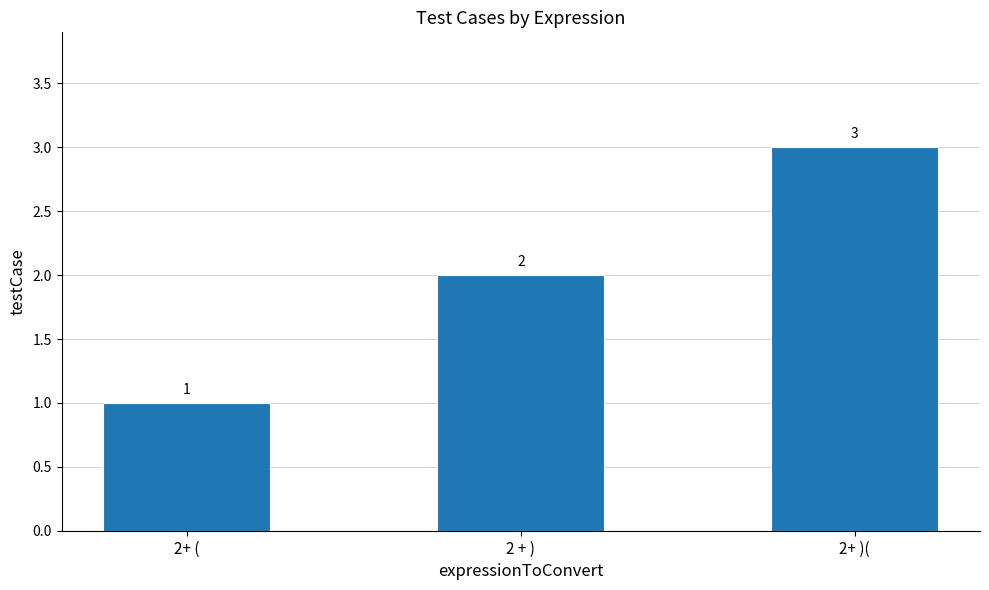

What is the average value?

2